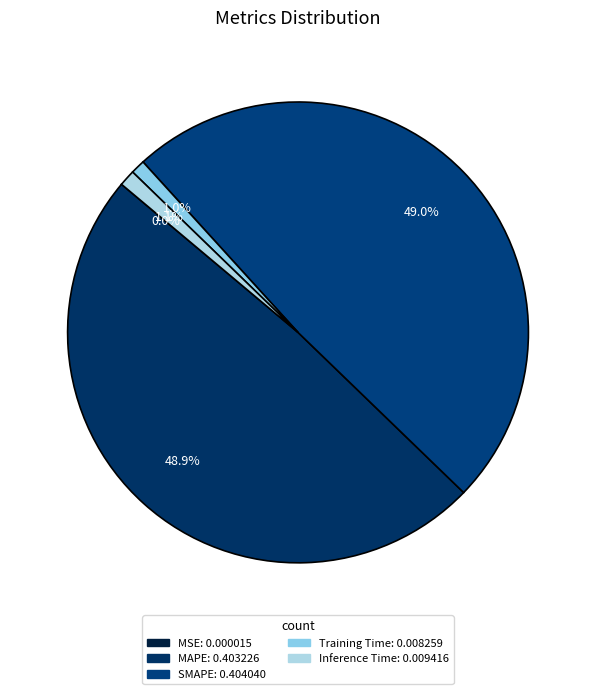

Which category has the biggest portion of the pie?

SMAPE